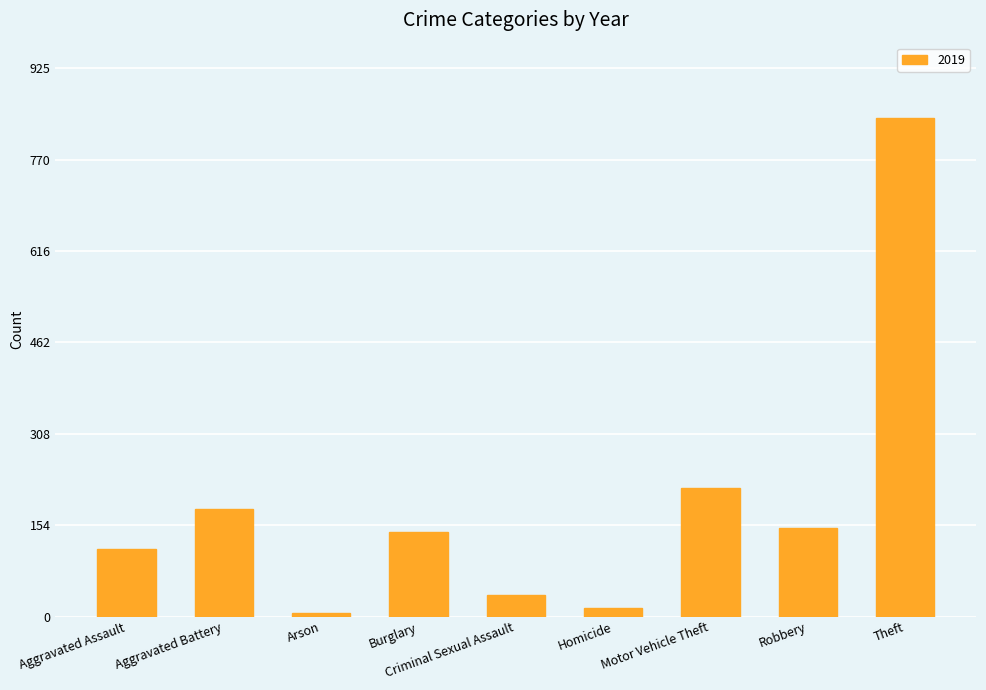

True or false: the data shows 841 at Theft.

True